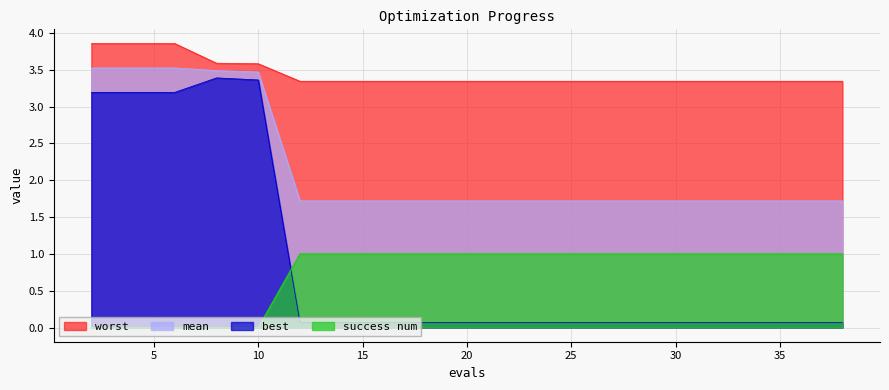

How many lines are shown in the chart?

4